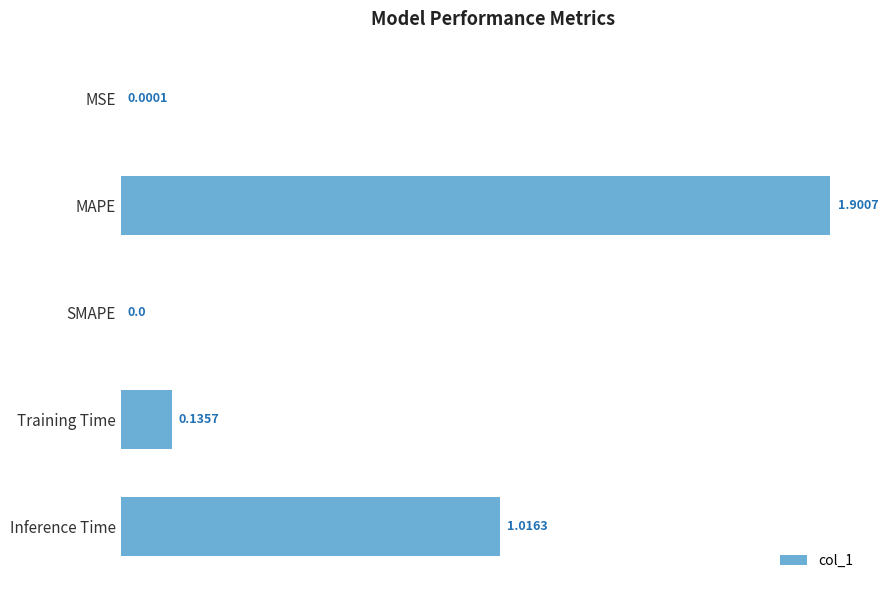

What is the sum of all values?

3.1